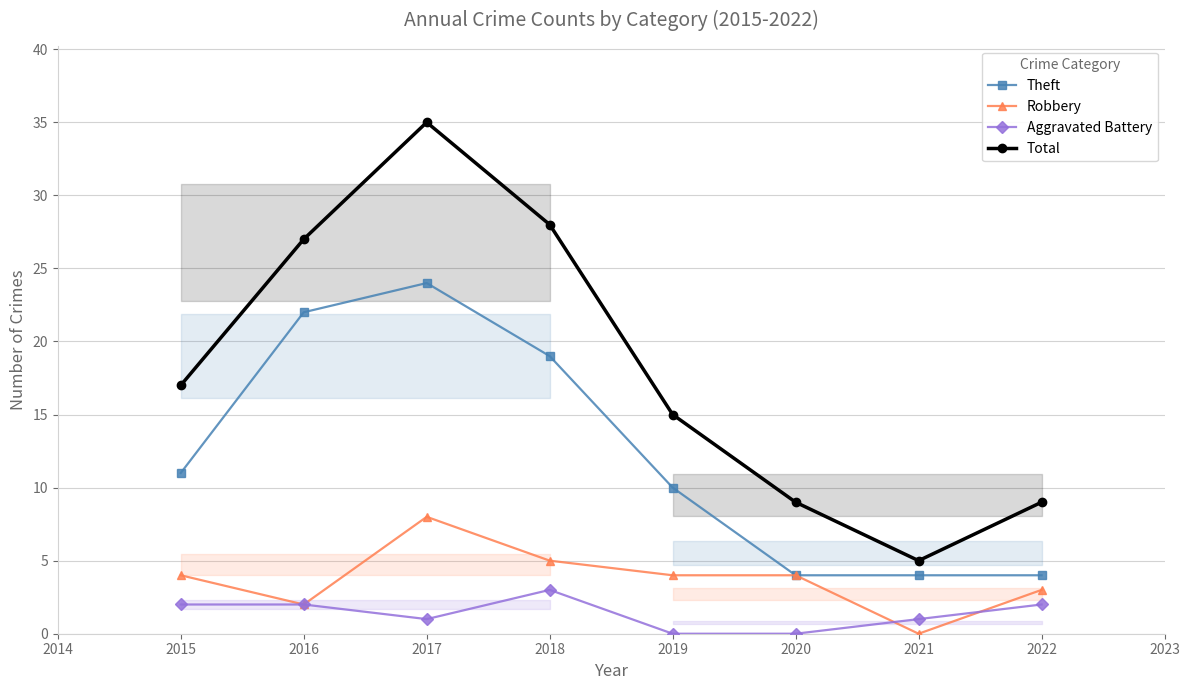

Which series has the largest total across all categories?

Total